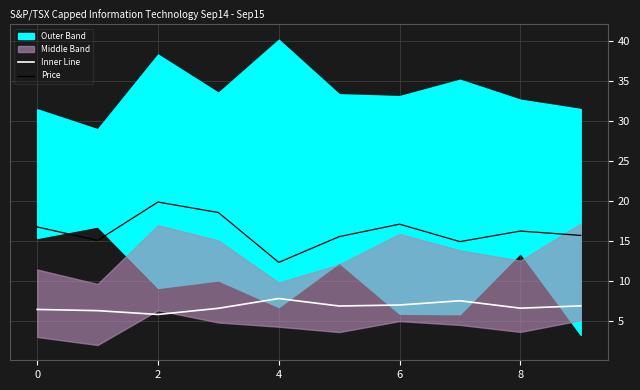

In Inner Line, how many points are higher than both neighbors (excluding endpoints)?

2